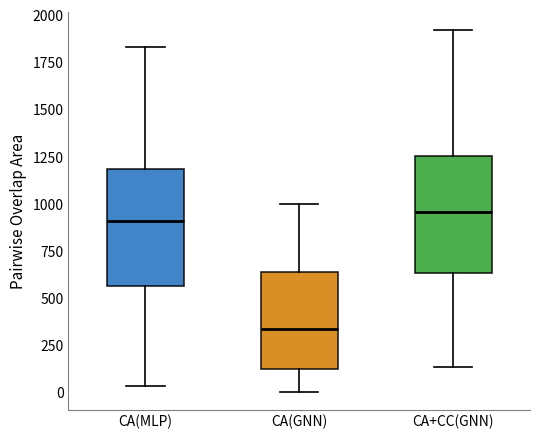

Where does the upper whisker of the box for CA(MLP) end on the y-axis? The values are not printed on the chart, so give them approximately, as read against the axis.

1850